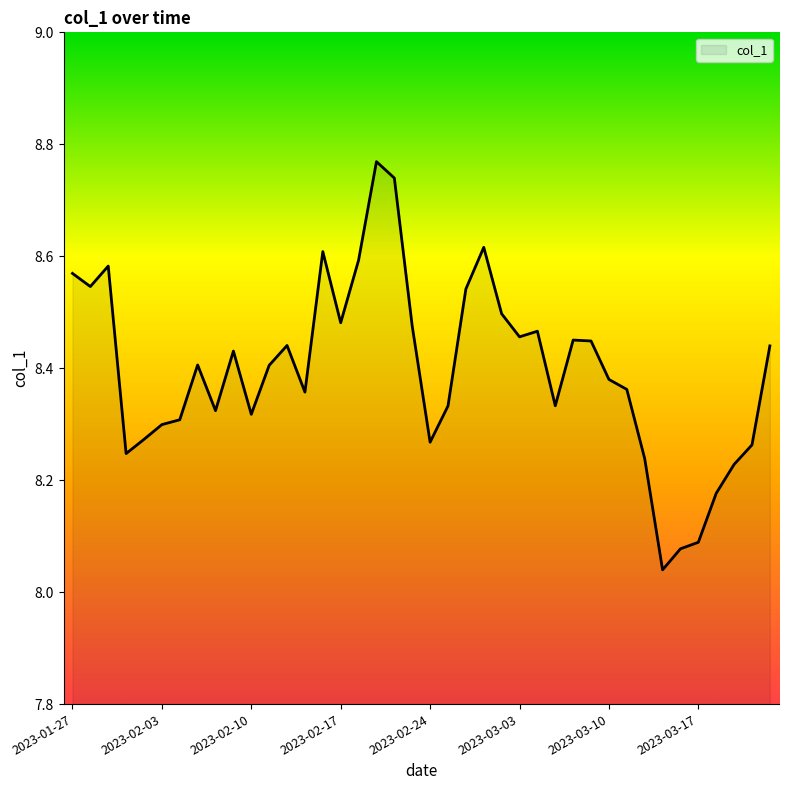

What is the difference between the maximum and minimum values?

0.7